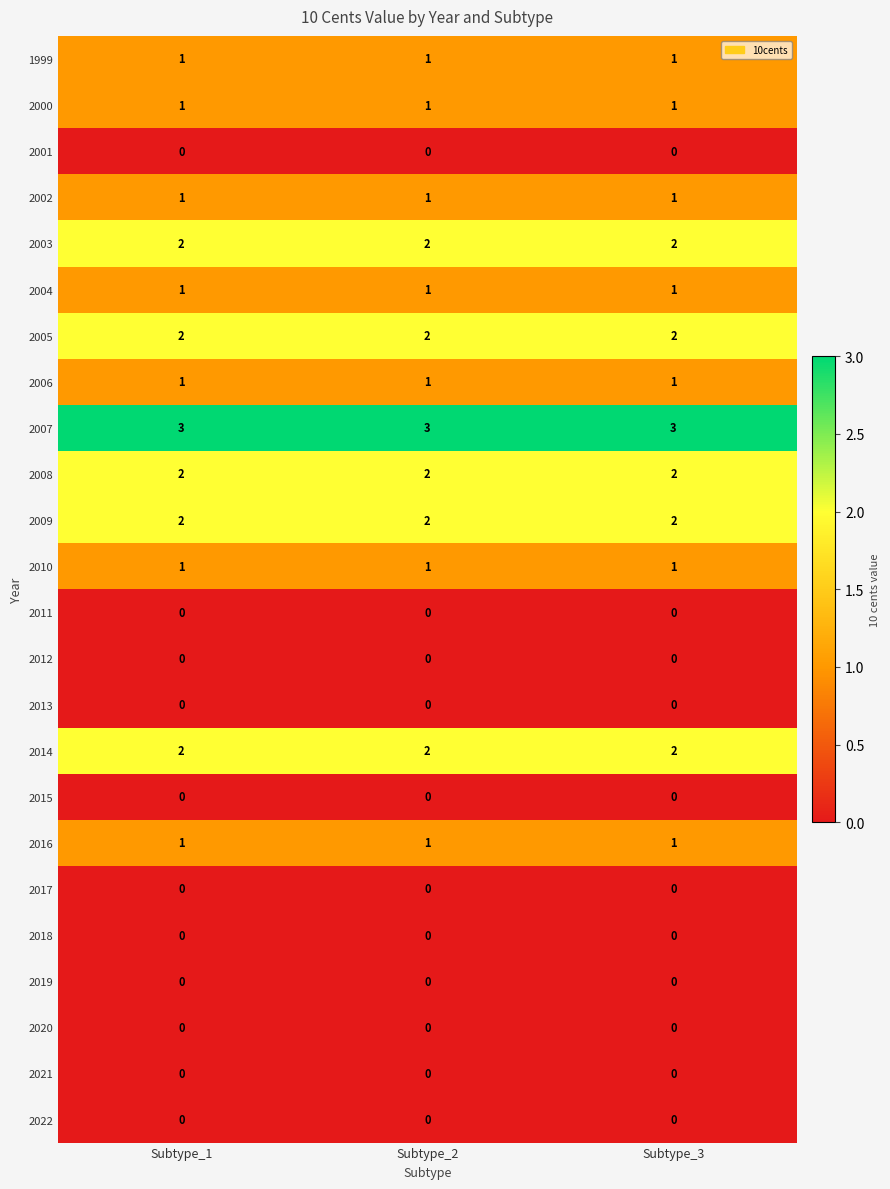

Which series has the largest total across all categories?

2007